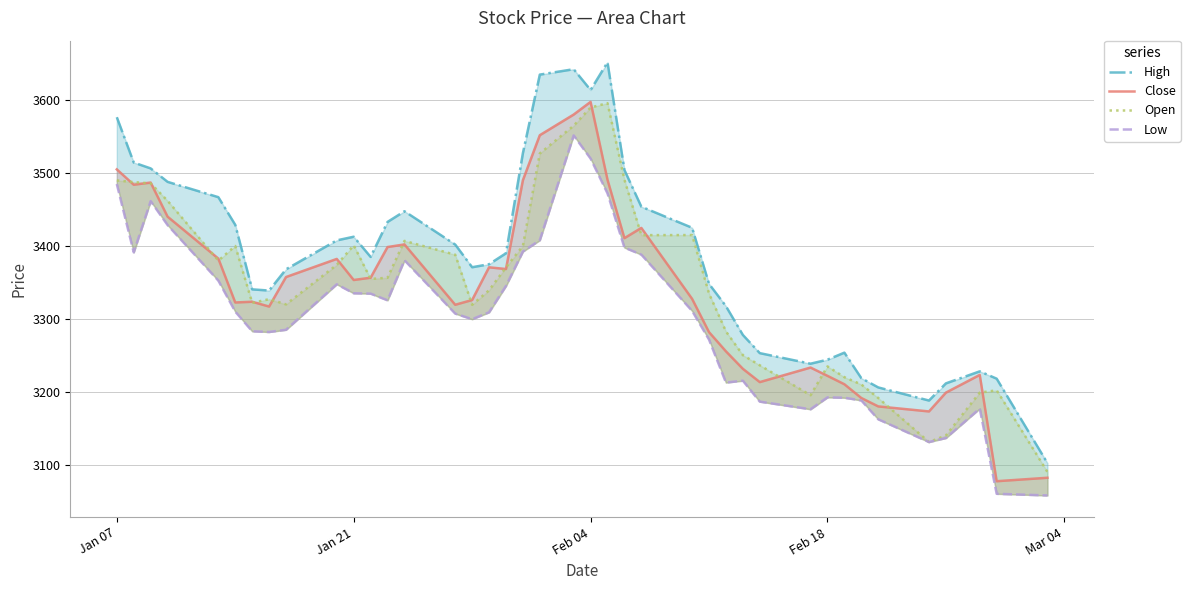

What is the smallest value displayed?

3057.8